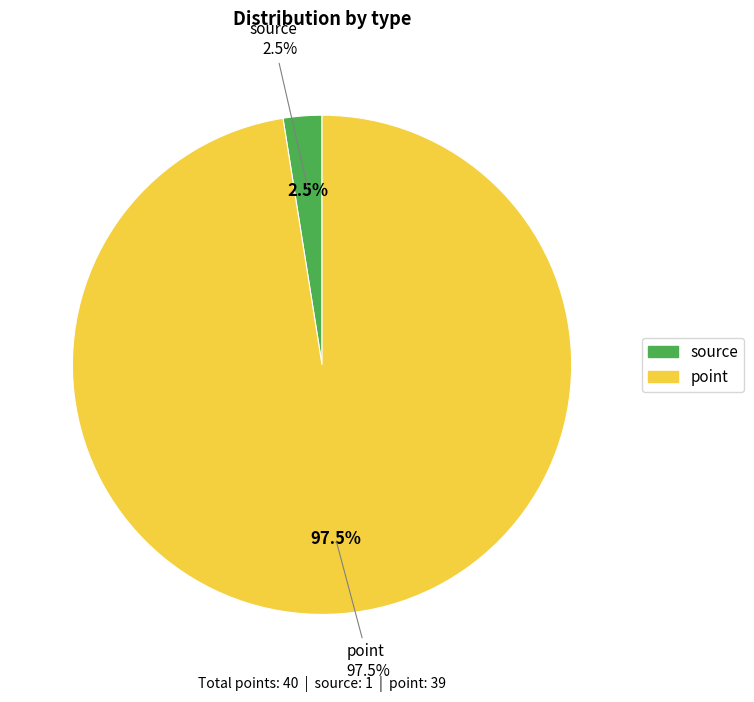

To the nearest percent, what percentage of the pie is point?

98%